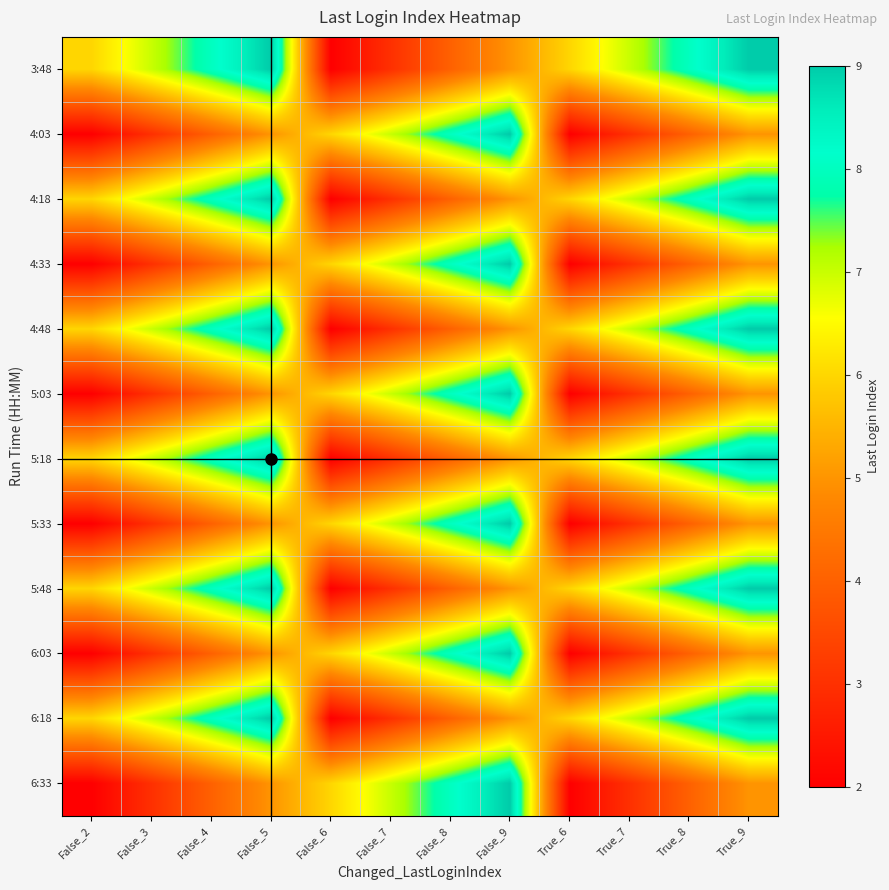

At which category is the sum across all series the highest?

False_5